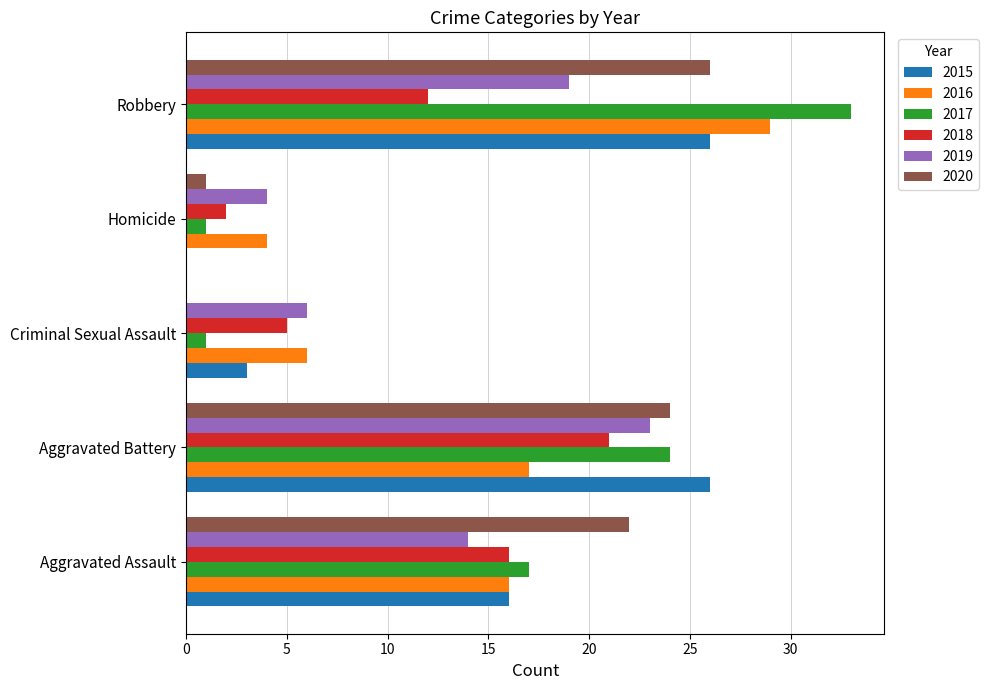

Which series has the largest total across all categories?

2017